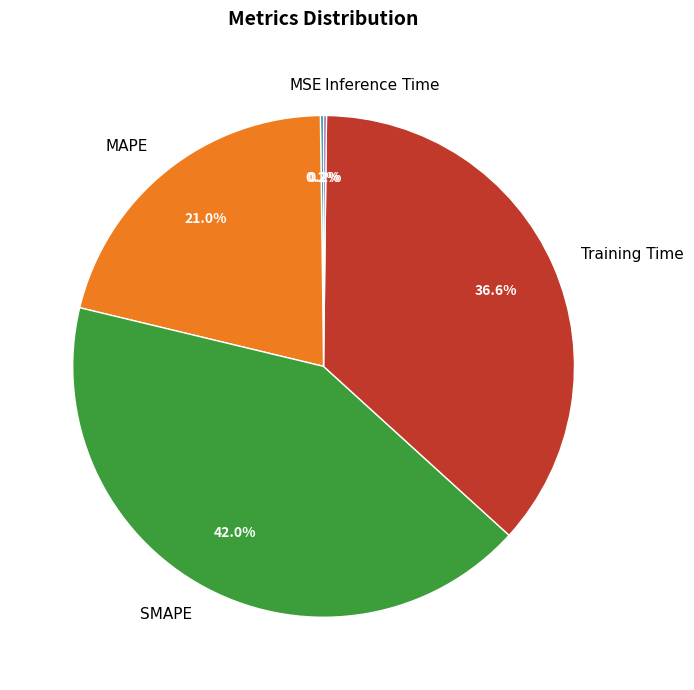

Which has a higher value, MAPE or Training Time?

Training Time